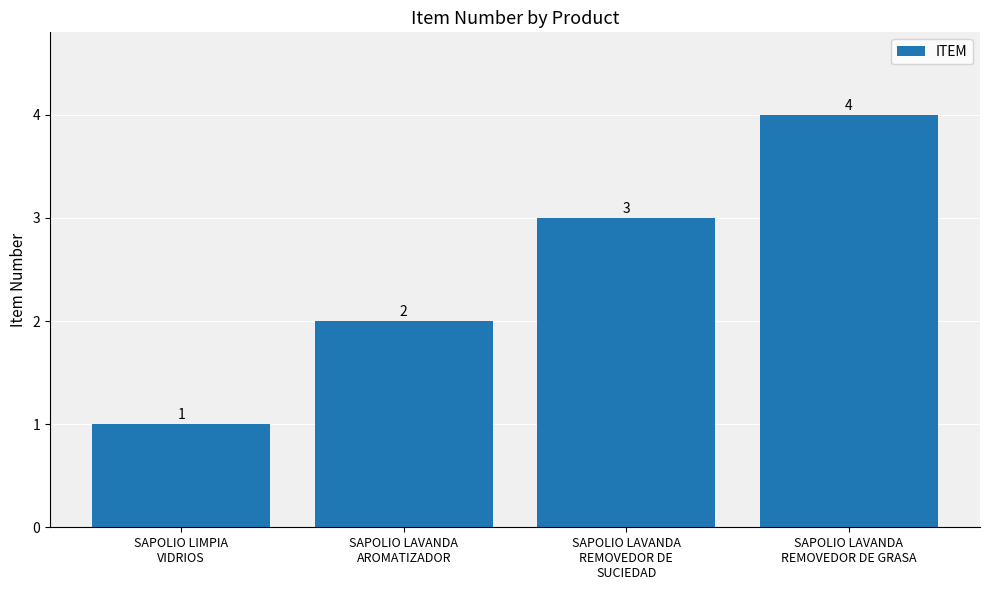

Between SAPOLIO LAVANDA
REMOVEDOR DE GRASA and SAPOLIO LAVANDA
AROMATIZADOR, which is larger?

SAPOLIO LAVANDA
REMOVEDOR DE GRASA